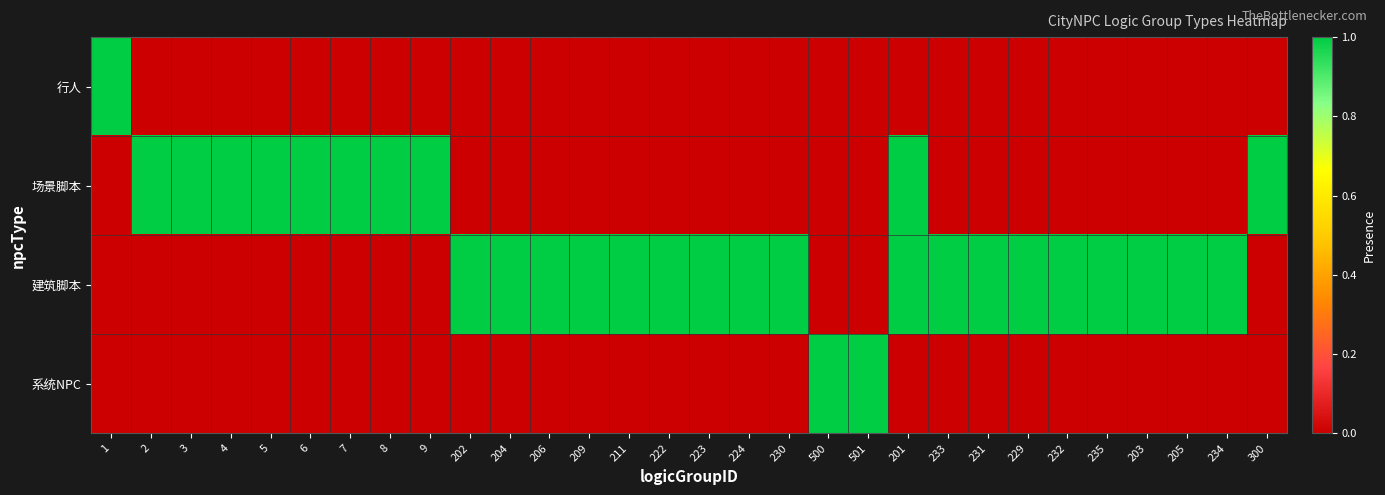

Between 222 and 8, which is larger?

222